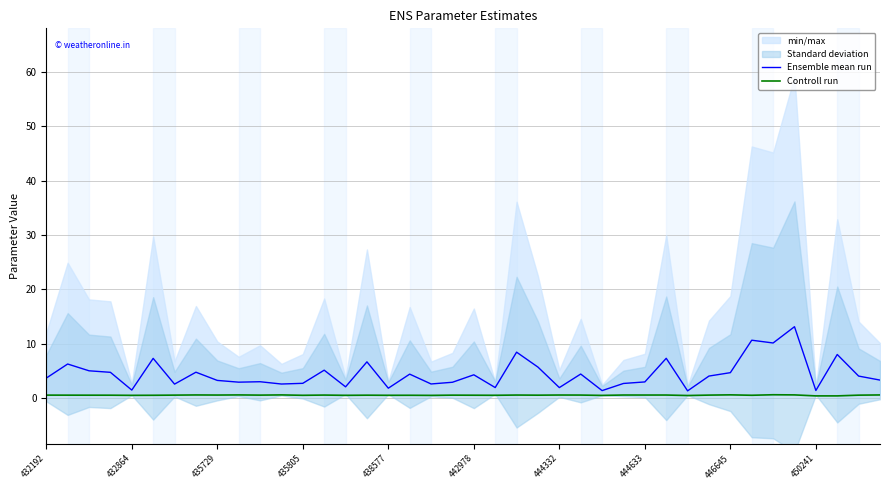

True or false: Ensemble mean run and Controll run intersect in this chart.

False